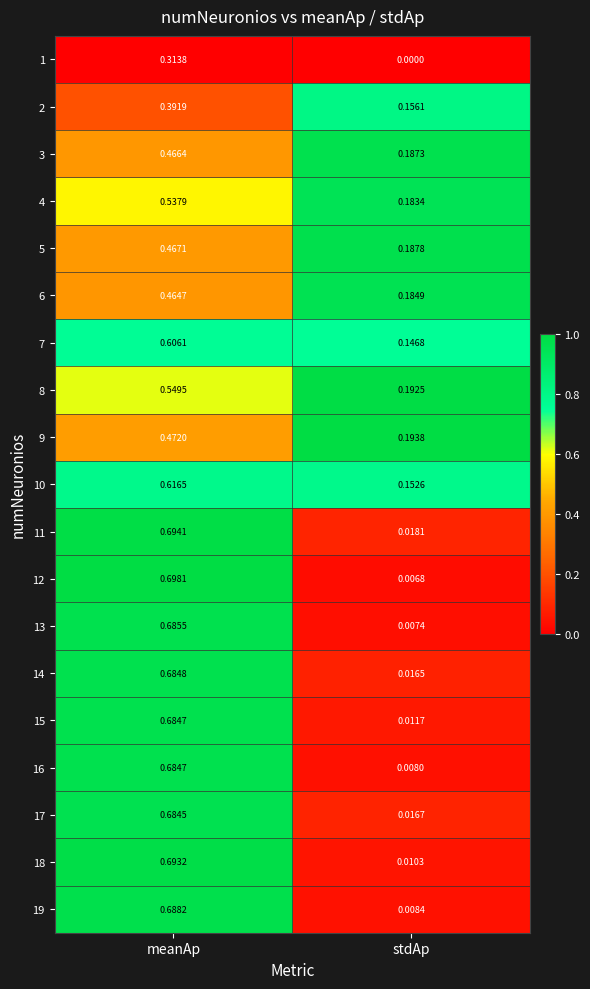

At which label is 1 closest to 0?

stdAp